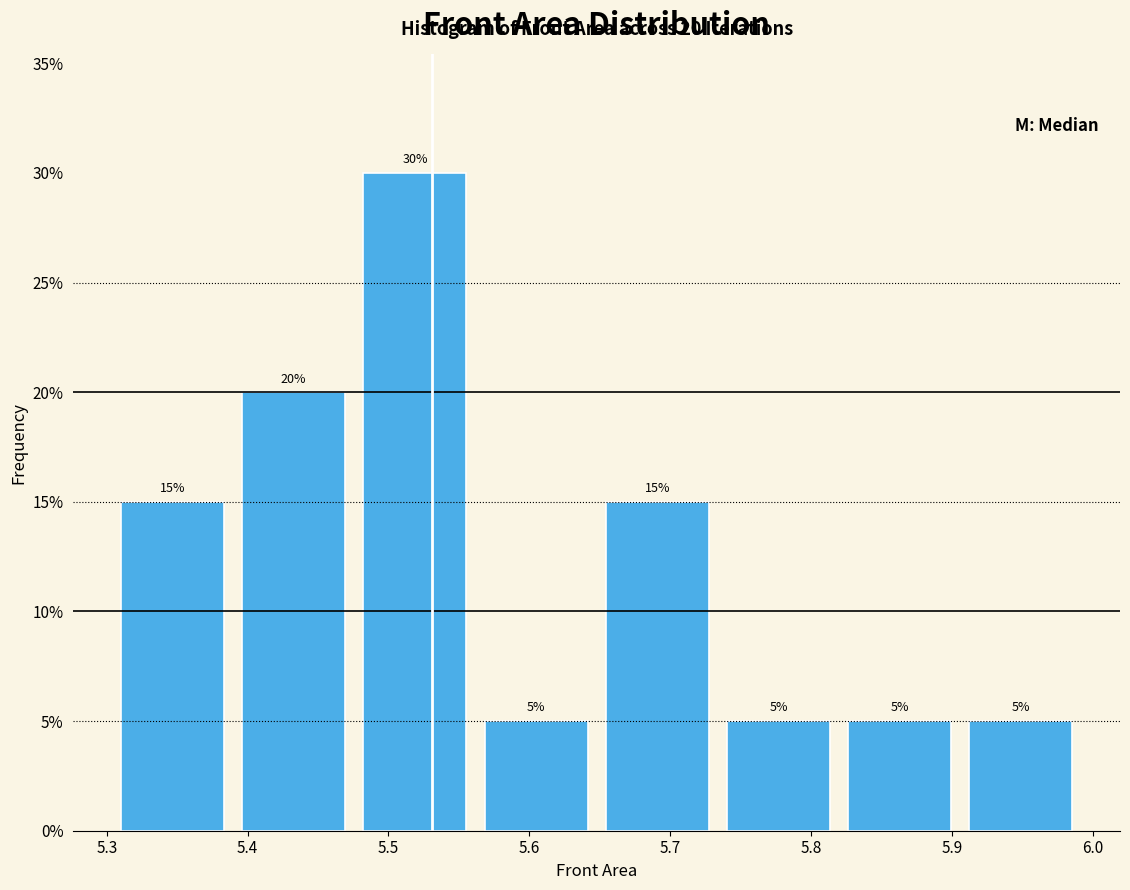

Reading left to right, transcribe this chart: for each bar, give the range it covers on the x-axis and its height. The bar edges are not printed on the chart, so give them approximately, as read against the axis.

5.30 to 5.39: 15
5.39 to 5.48: 20
5.48 to 5.56: 30
5.56 to 5.65: 5
5.65 to 5.73: 15
5.73 to 5.82: 5
5.82 to 5.91: 5
5.91 to 5.99: 5